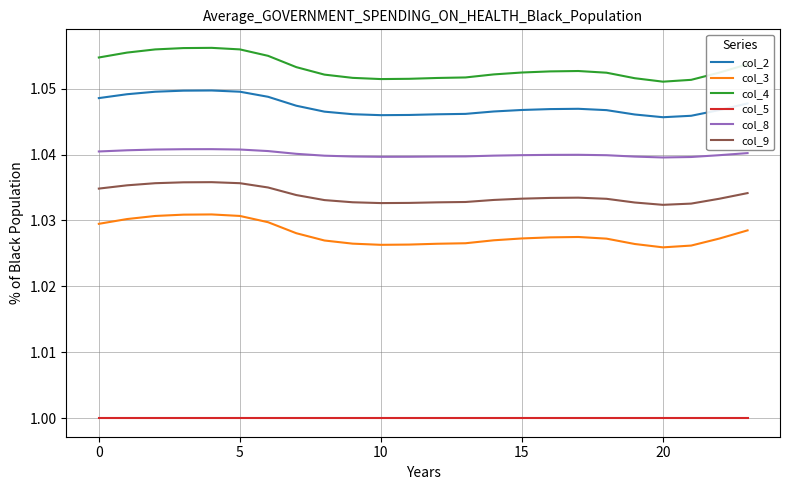

List the series in order of their peak value, lowest first.

col_5, col_3, col_9, col_8, col_2, col_4